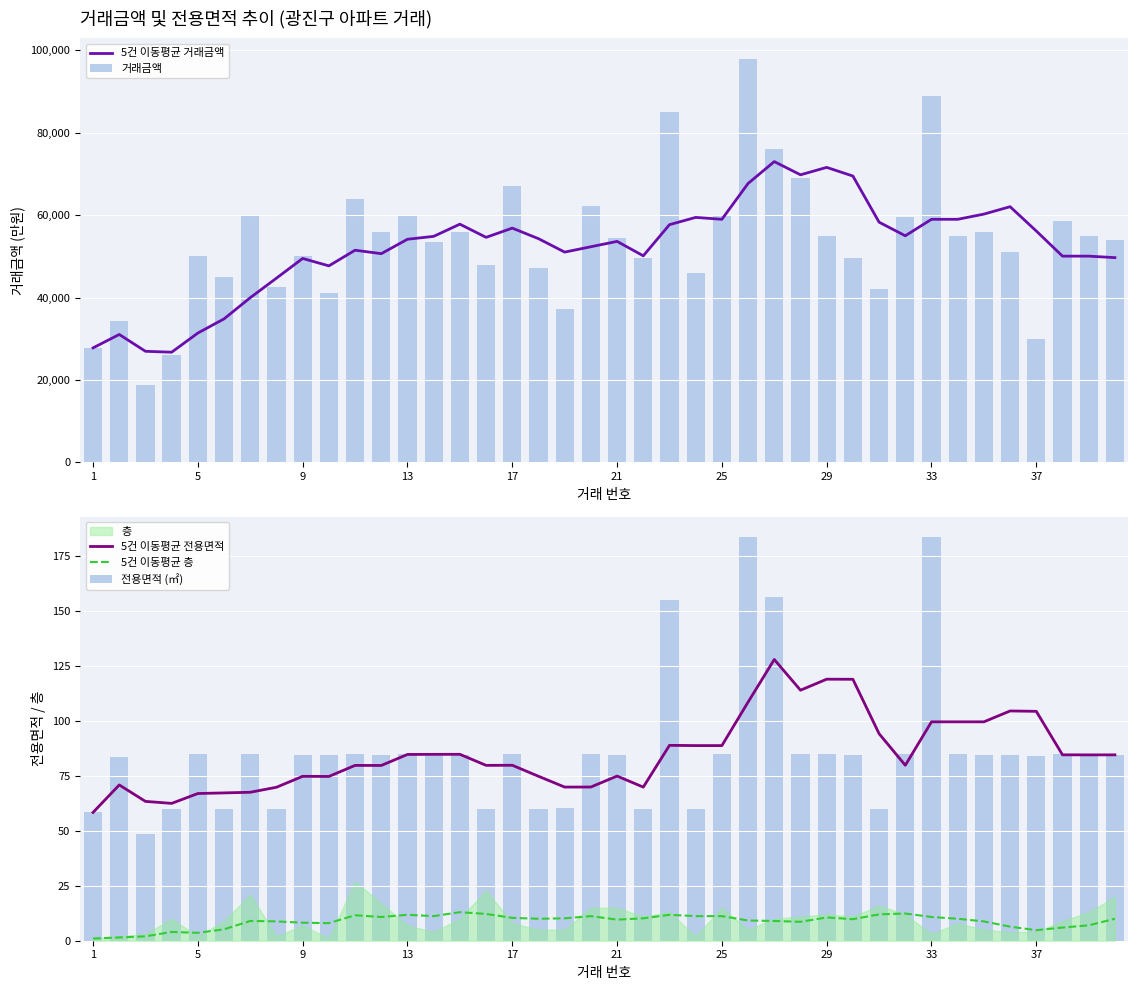

Does the chart contain any negative values?

No